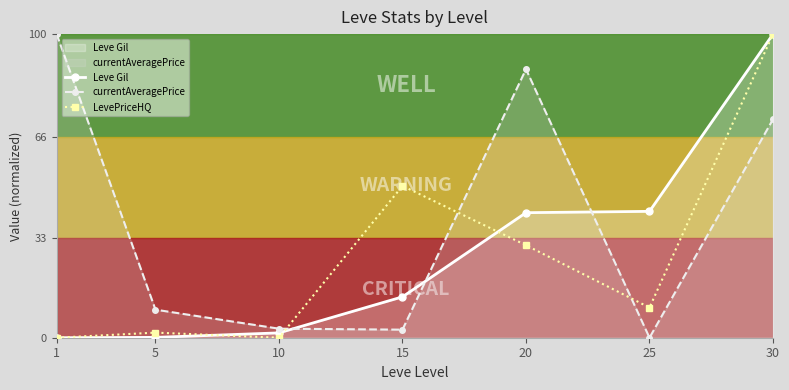

What are all the series names shown in the legend?

Leve Gil, currentAveragePrice, LevePriceHQ